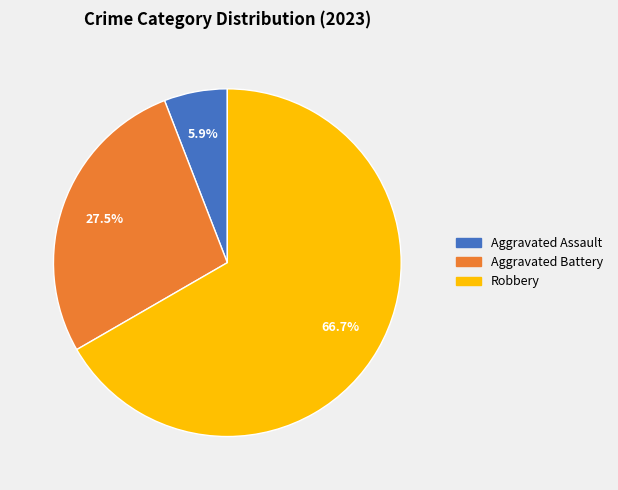

Is there a majority slice in this chart?

Yes